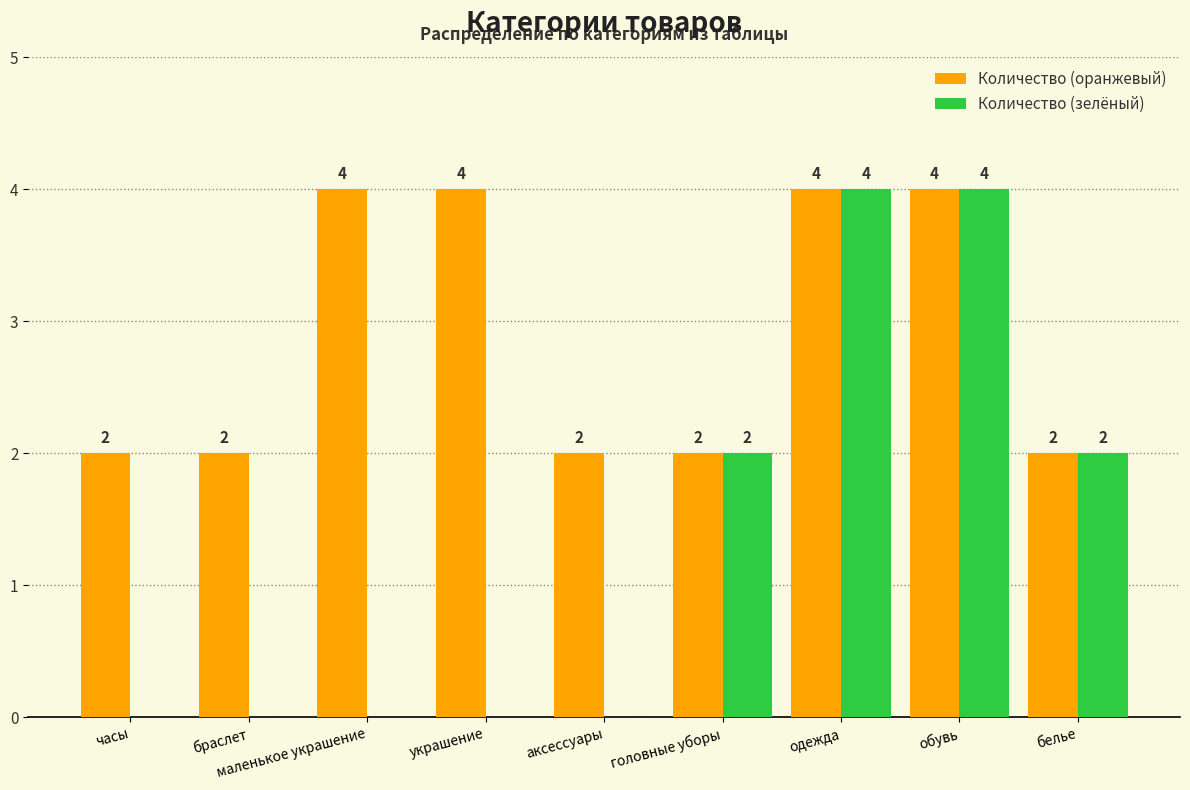

Reading right to left, extract all data points from this chart.

Количество (оранжевый): 2	4	4	2	2	4	4	2	2
Количество (зелёный): 2	4	4	2	0	0	0	0	0